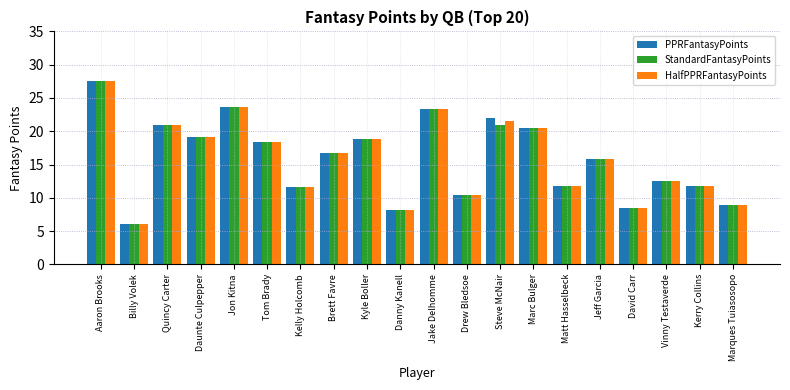

At how many categories does at least one series exceed 26?

1